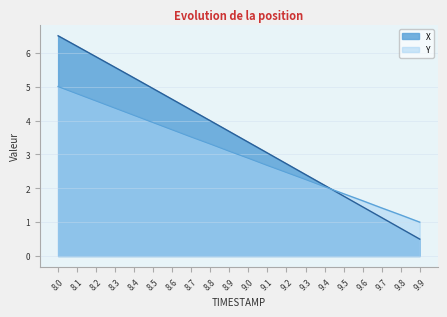

List the series in order of their overall mean, lowest first.

Y, X